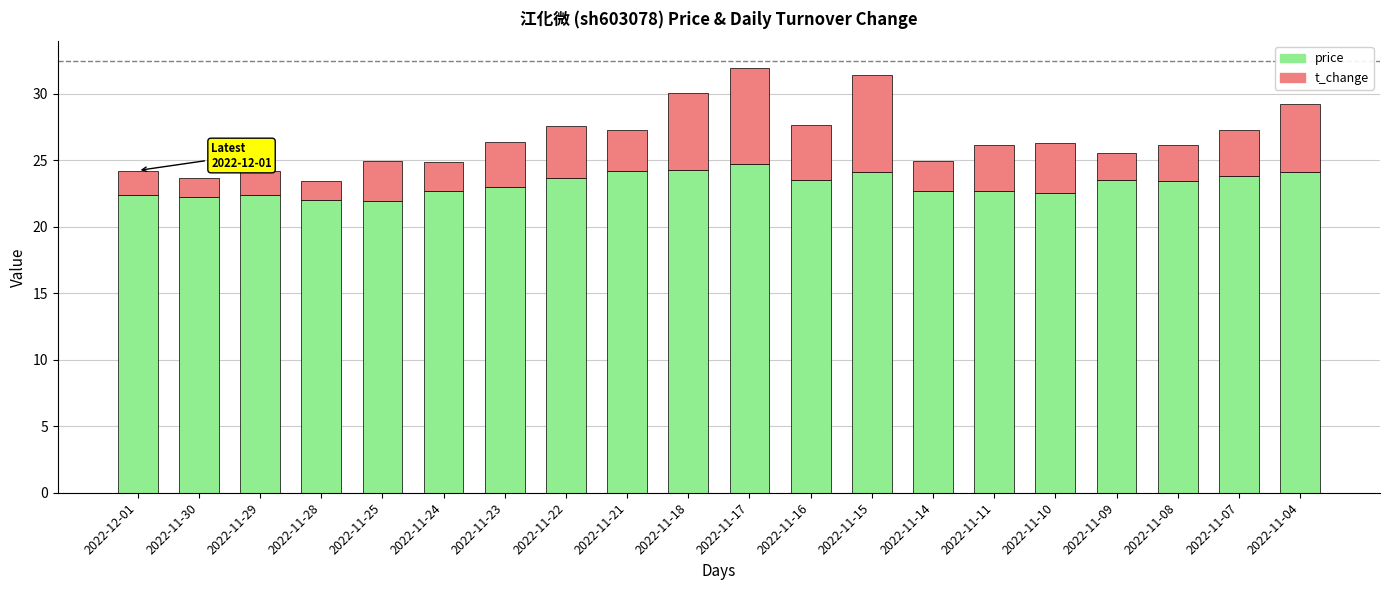

What is the total value across all series at 2022-11-07?

27.2